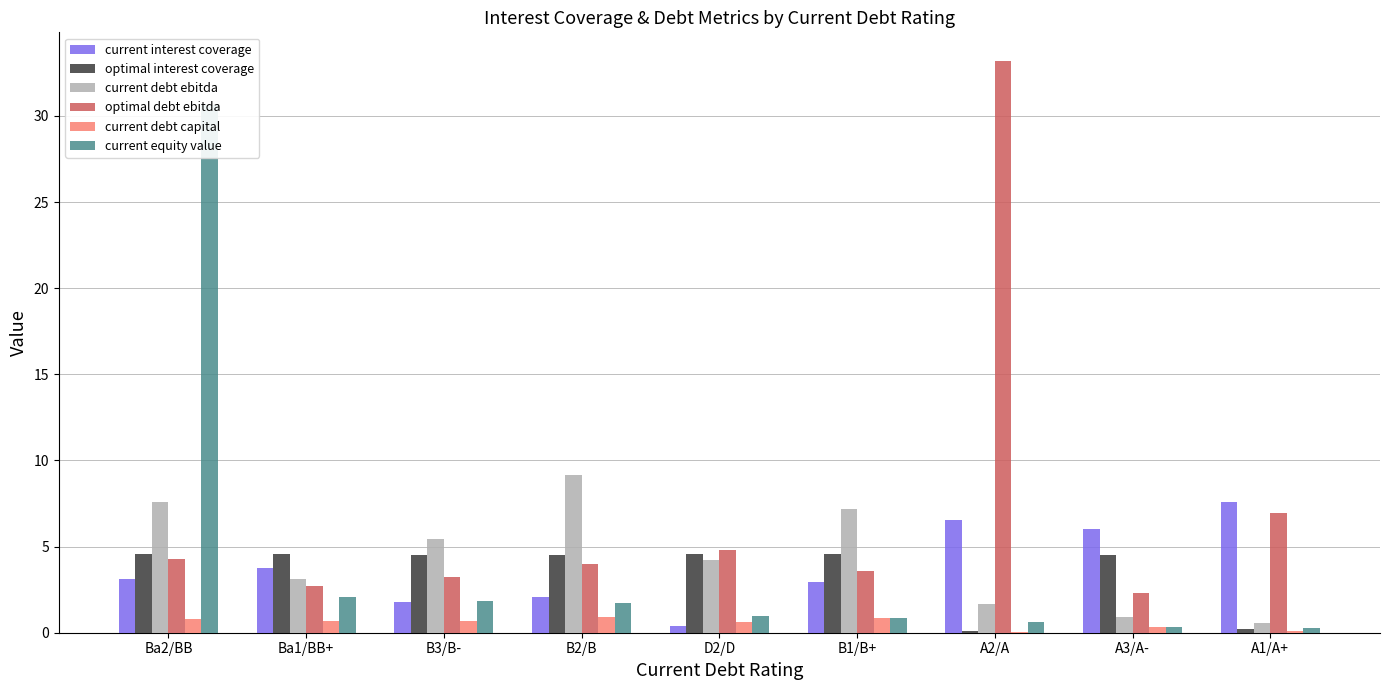

What position from the right is Ba2/BB?

9